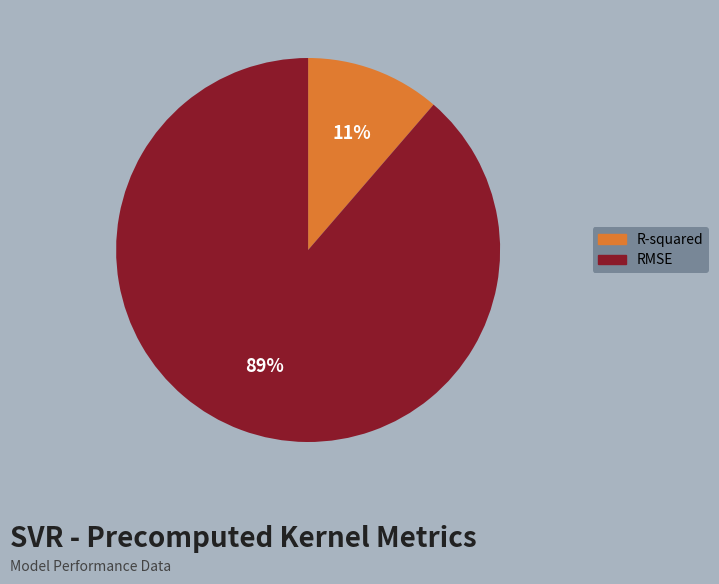

True or false: R-squared accounts for 20% of the total.

False